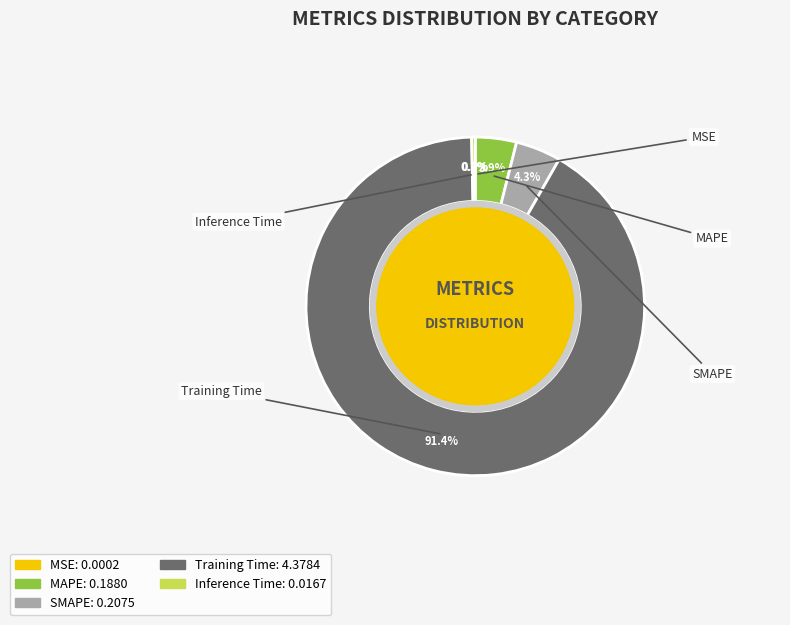

Rank the categories by value from lowest to highest.

MSE, Inference Time, MAPE, SMAPE, Training Time